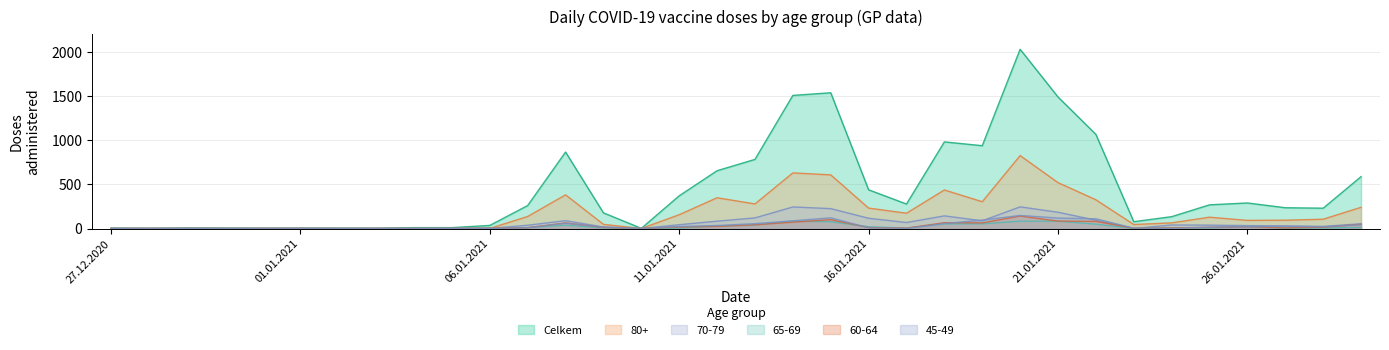

Where is the first local minimum for 45-49?

10.01.2021